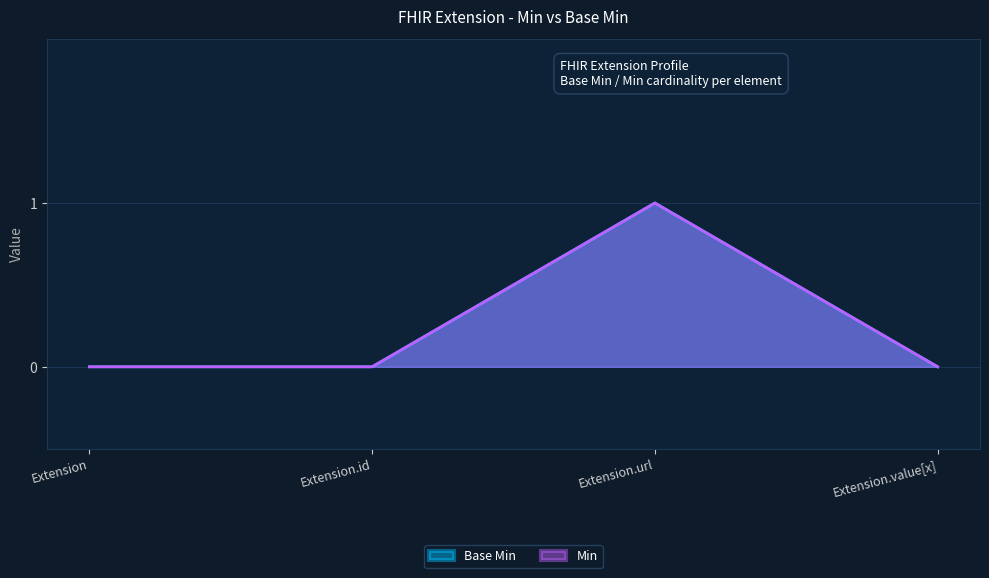

Rank the series by their maximum value, from lowest to highest.

Base Min, Min